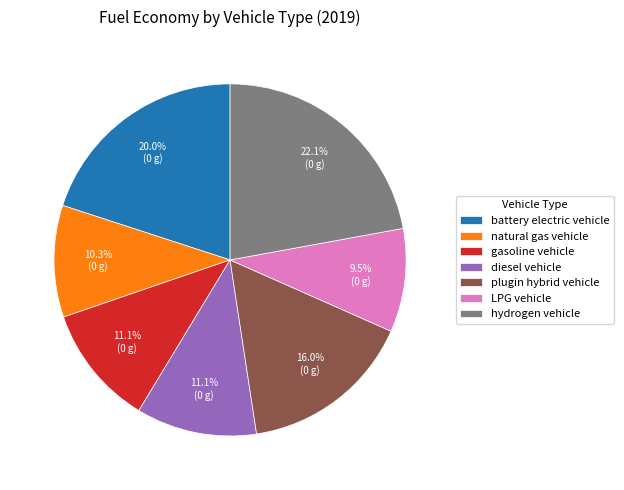

Which category has the smallest portion of the pie?

LPG vehicle